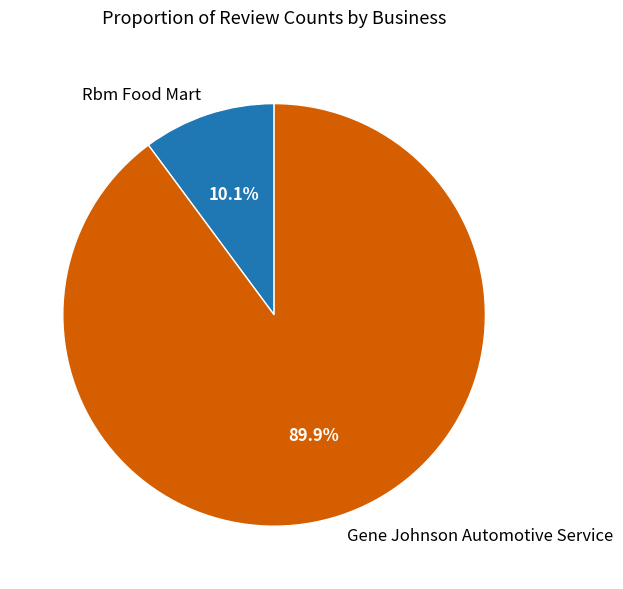

True or false: Rbm Food Mart accounts for 1% of the total.

False